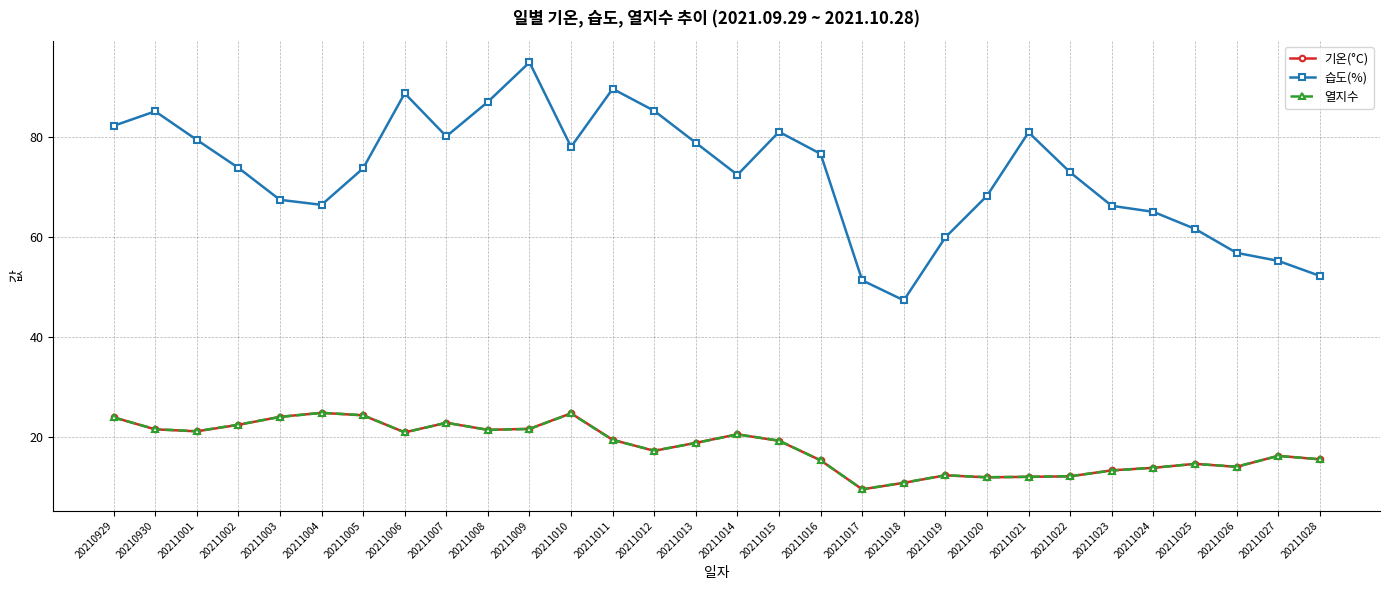

Is the value of 열지수 at 20211026 greater than the value of 습도(%) at 20211019?

No